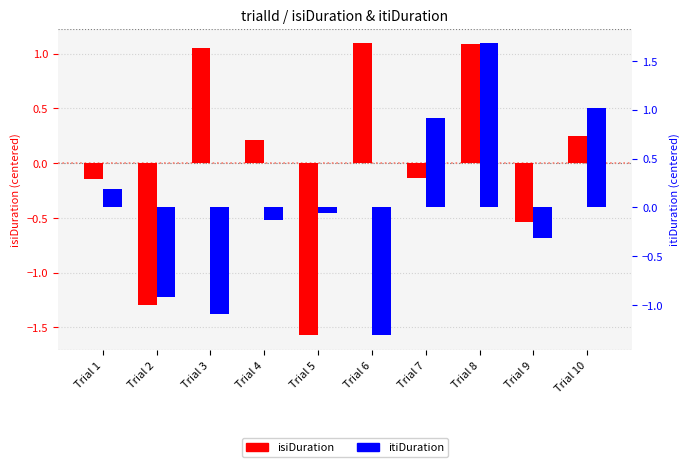

Which category has the lowest value across all series?

Trial 5